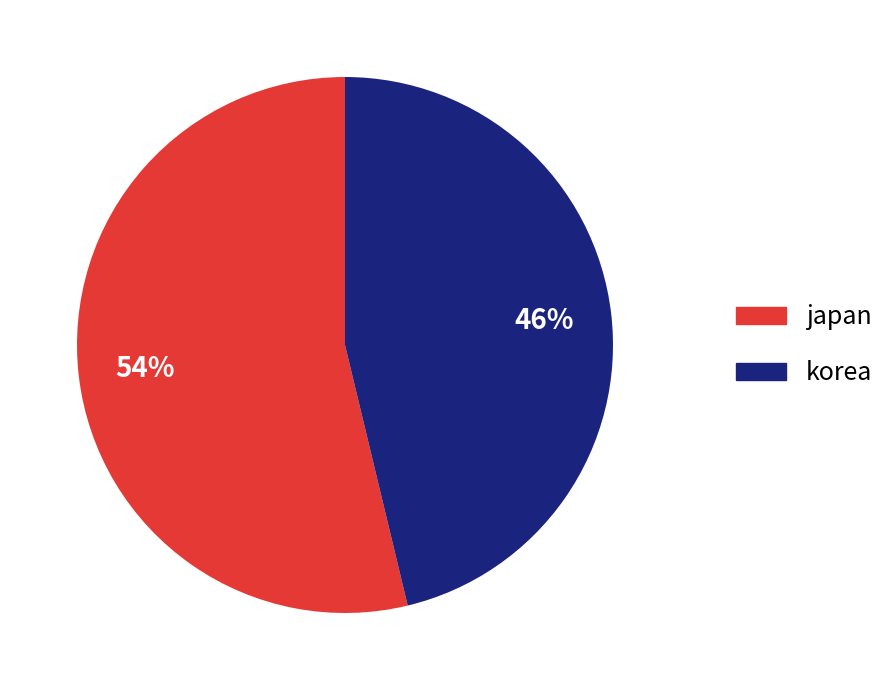

True or false: korea accounts for 56% of the total.

False